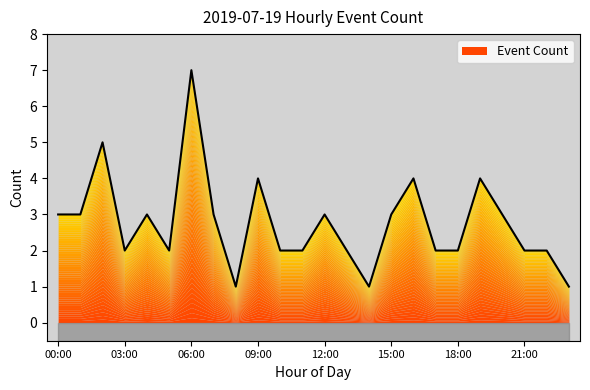

Which label corresponds to the largest value in the chart?

06:00